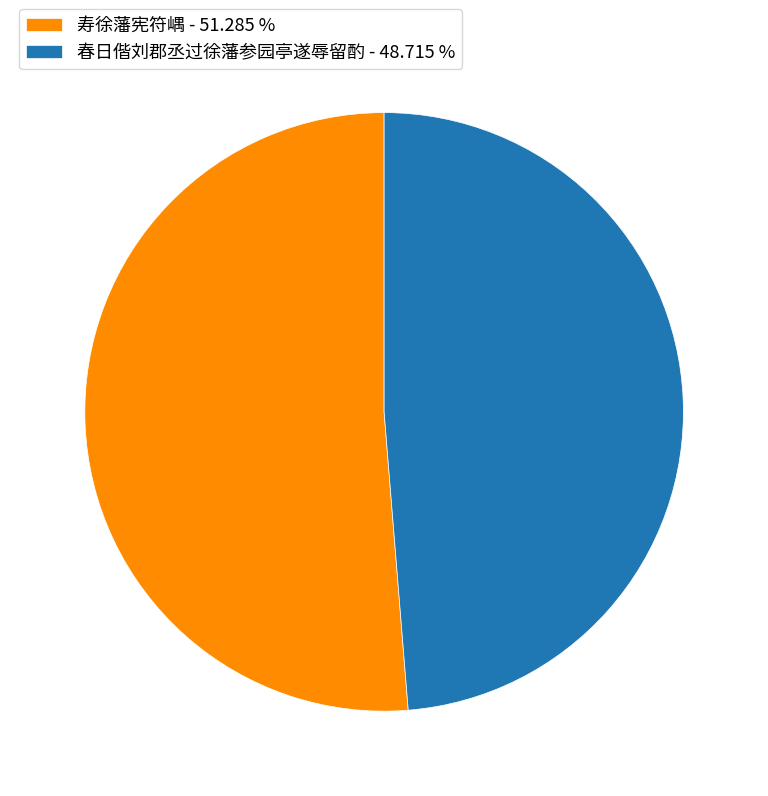

Is the sum of 春日偕刘郡丞过徐藩参园亭遂辱留酌 - 48.715 % and 寿徐藩宪符嵎 - 51.285 % greater than half?

Yes